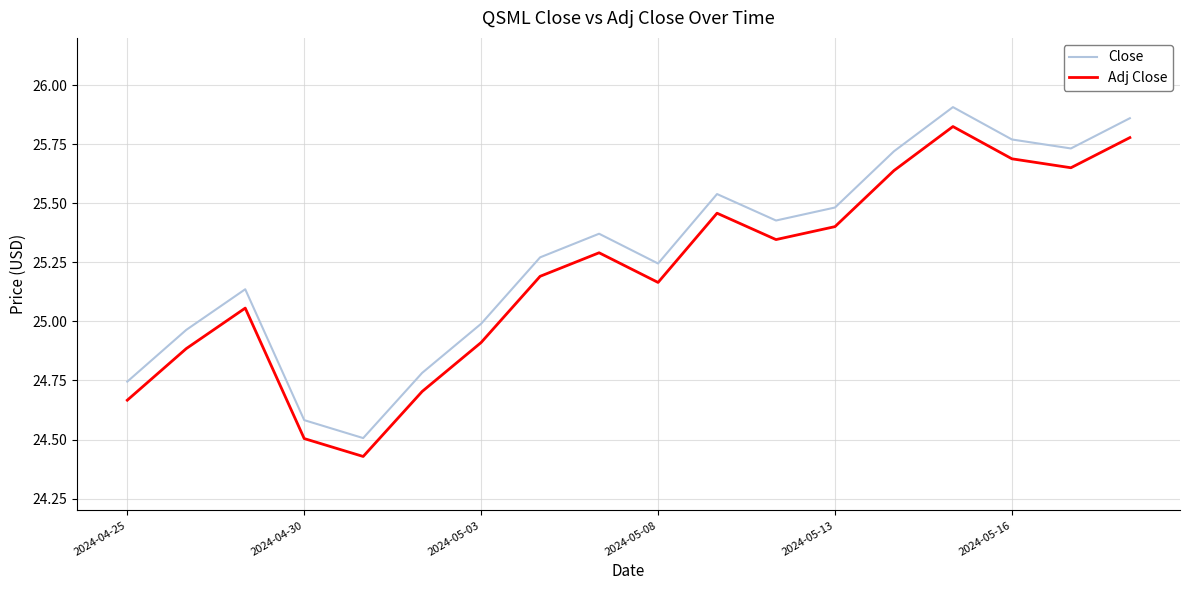

What is the difference between the maximum and minimum values in the Close series?

1.4